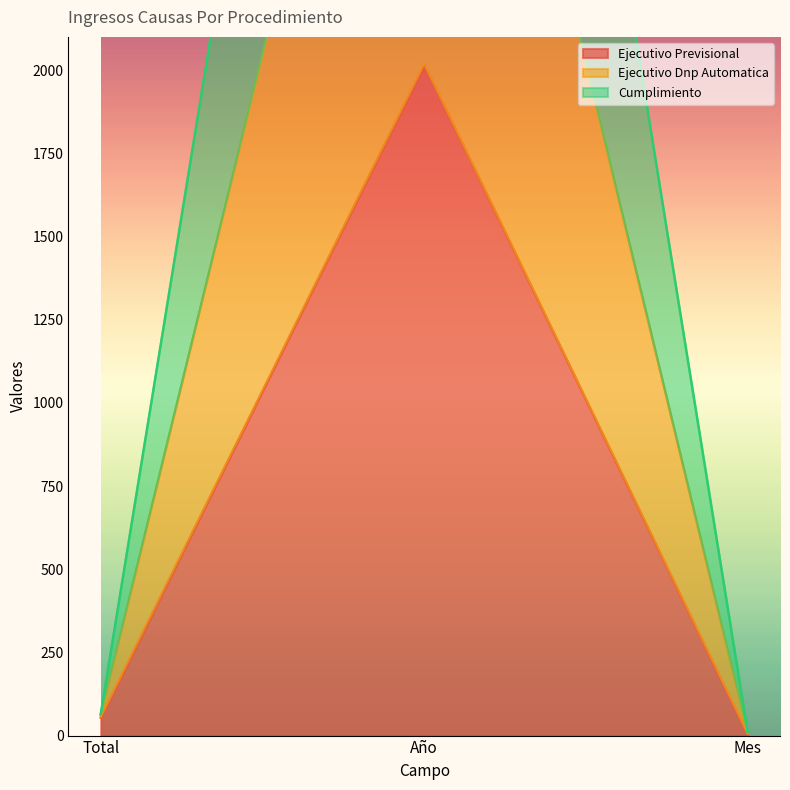

Read the Ejecutivo Previsional value at Año, to the nearest 10.

2020